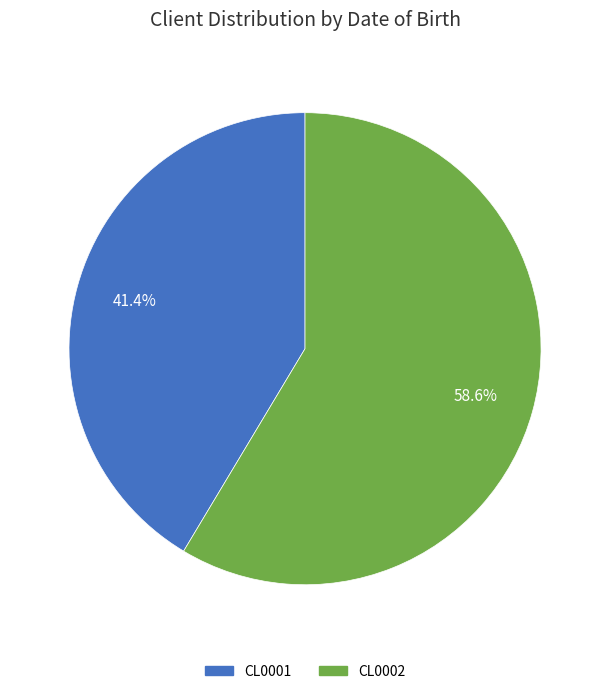

Which category has the biggest portion of the pie?

CL0002